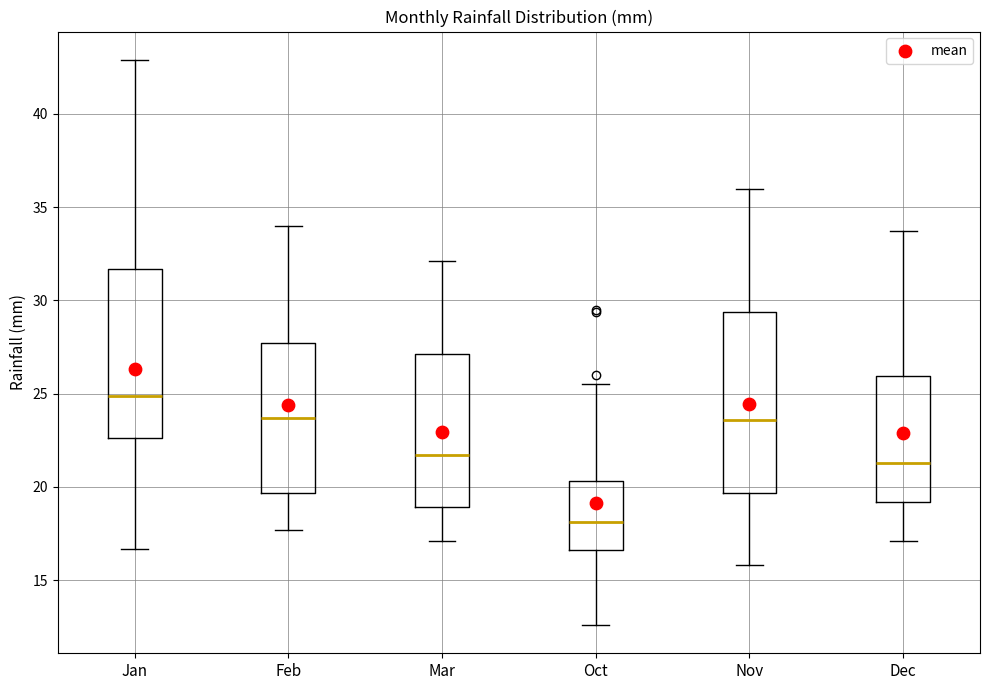

Reading left to right, transcribe this box plot: for each box, give where its median line is, the range the box spans, and where its two whiskers end, as read against the y-axis. The values are not printed on the chart, so give them approximately, as read against the axis.

Jan: median 25.0, box 22.5 to 31.5, whiskers 16.5 to 43.0
Feb: median 23.5, box 19.5 to 27.5, whiskers 17.5 to 34.0
Mar: median 21.5, box 19.0 to 27.0, whiskers 17.0 to 32.0
Oct: median 18.0, box 16.5 to 20.5, whiskers 12.5 to 25.5
Nov: median 23.5, box 19.5 to 29.5, whiskers 16.0 to 36.0
Dec: median 21.5, box 19.0 to 26.0, whiskers 17.0 to 33.5